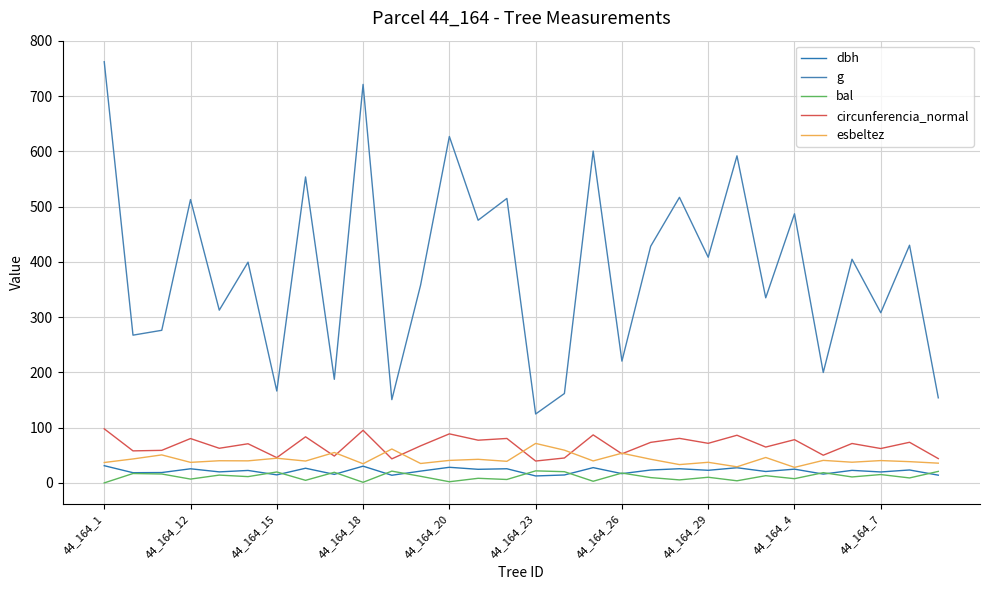

Does the chart have visible grid lines?

Yes